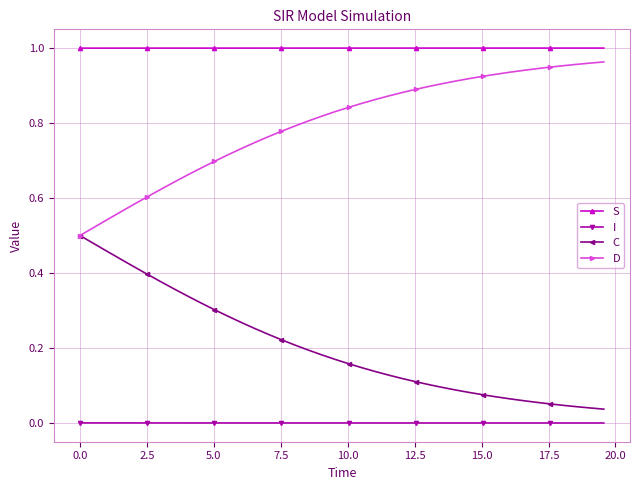

True or false: D and I intersect in this chart.

False